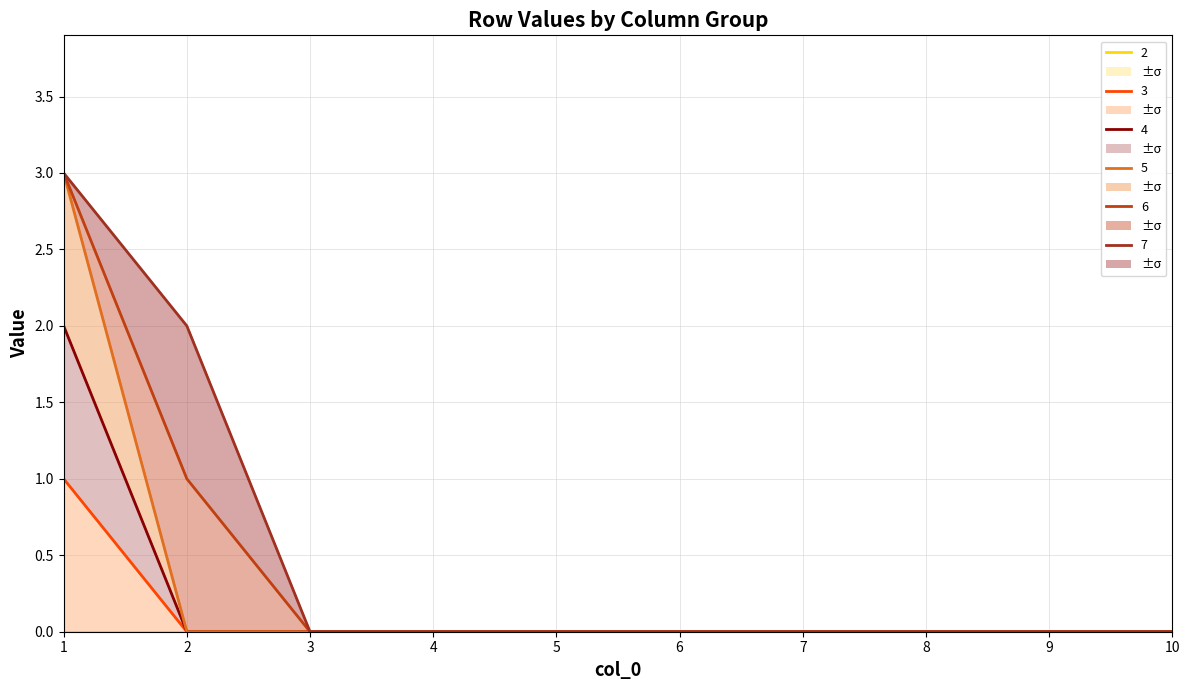

True or false: 3 and 5 cross at least once.

False